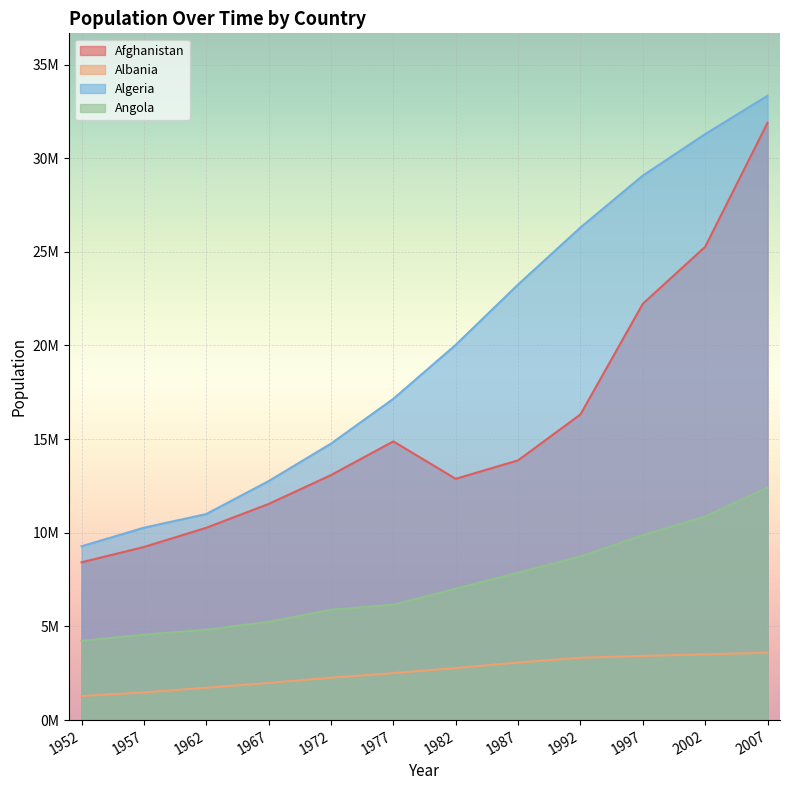

What are all the series names shown in the legend?

Afghanistan, Albania, Algeria, Angola